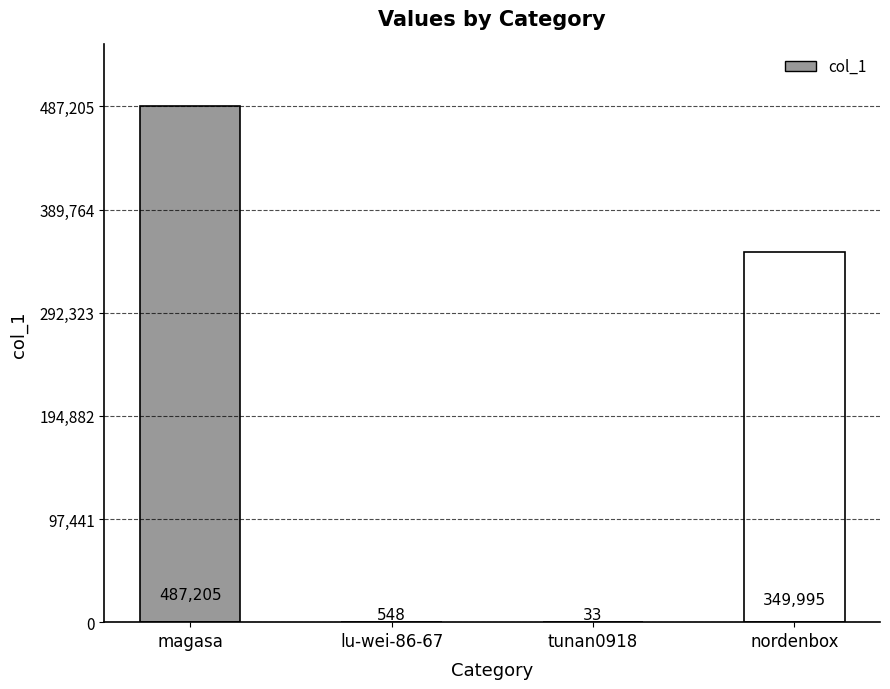

Which has a higher value, magasa or tunan0918?

magasa